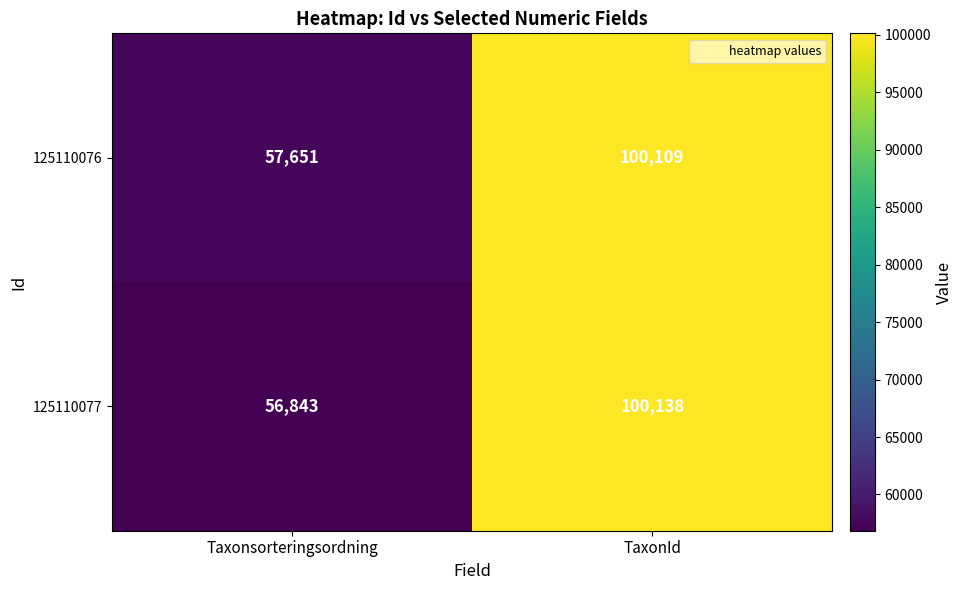

Which category has the highest value across all series?

TaxonId